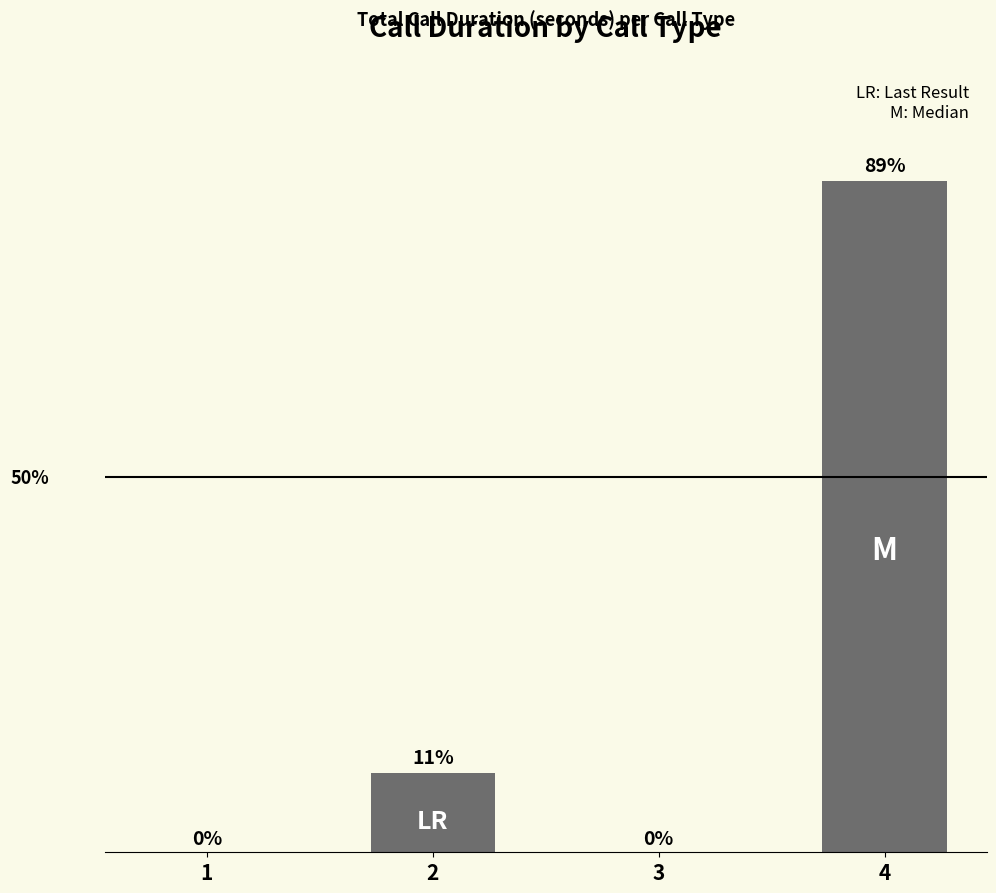

Read the value at 2.

10.5